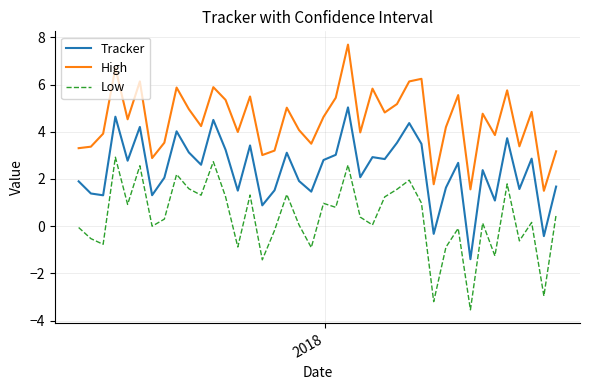

Which series has the largest total across all categories?

High